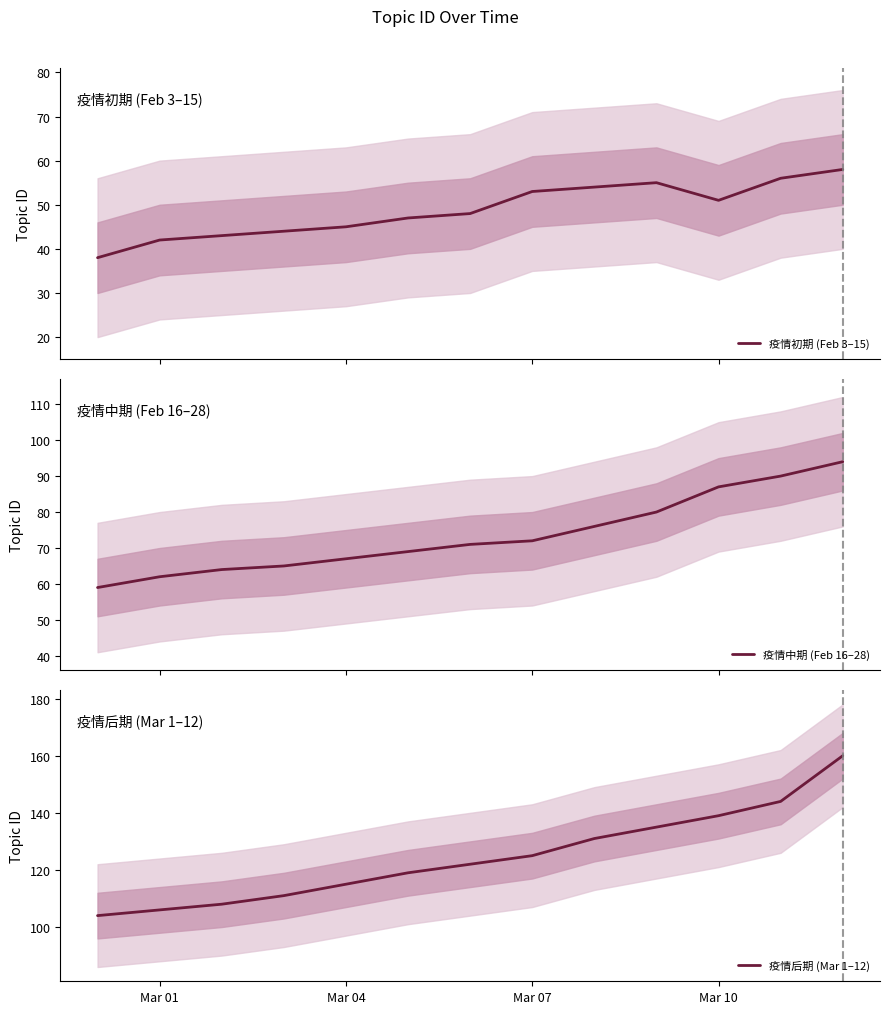

What is the minimum value for 疫情初期 (Feb 3–15)?

38